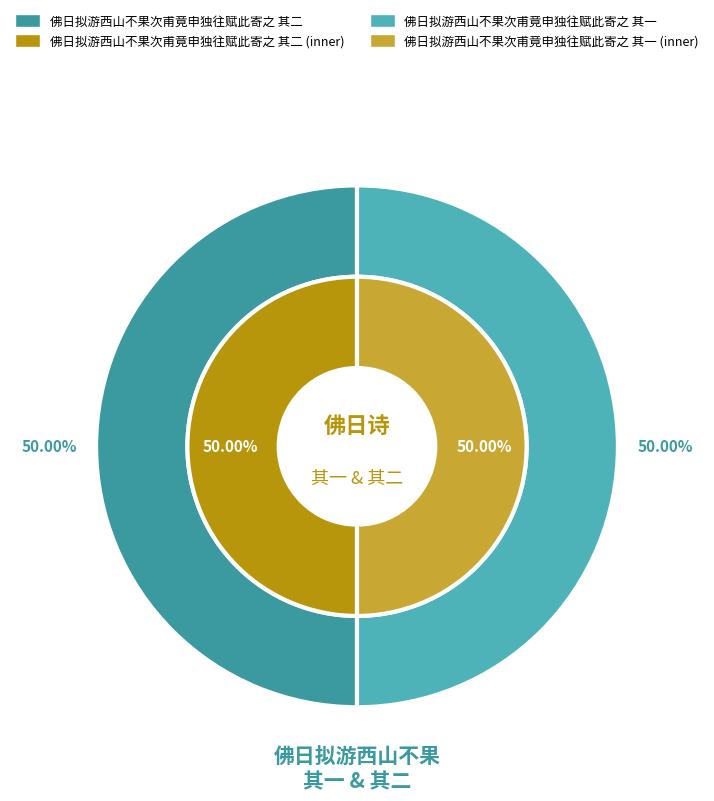

Rank the categories by value from highest to lowest.

佛日拟游西山不果次甫竟申独往赋此寄之 其二, 佛日拟游西山不果次甫竟申独往赋此寄之 其一